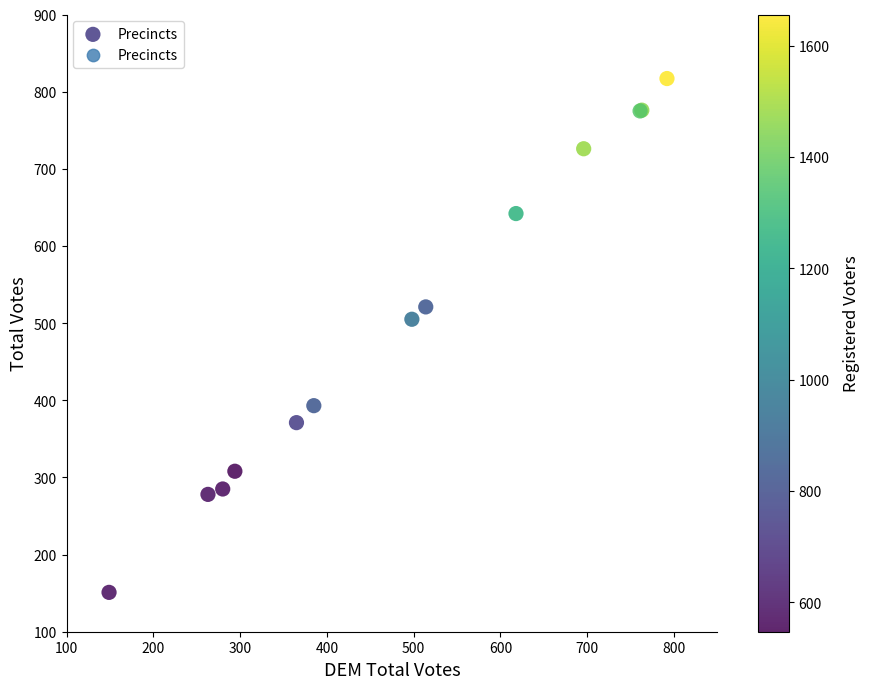

What Y value in the scatter plot is closest to 484?

505